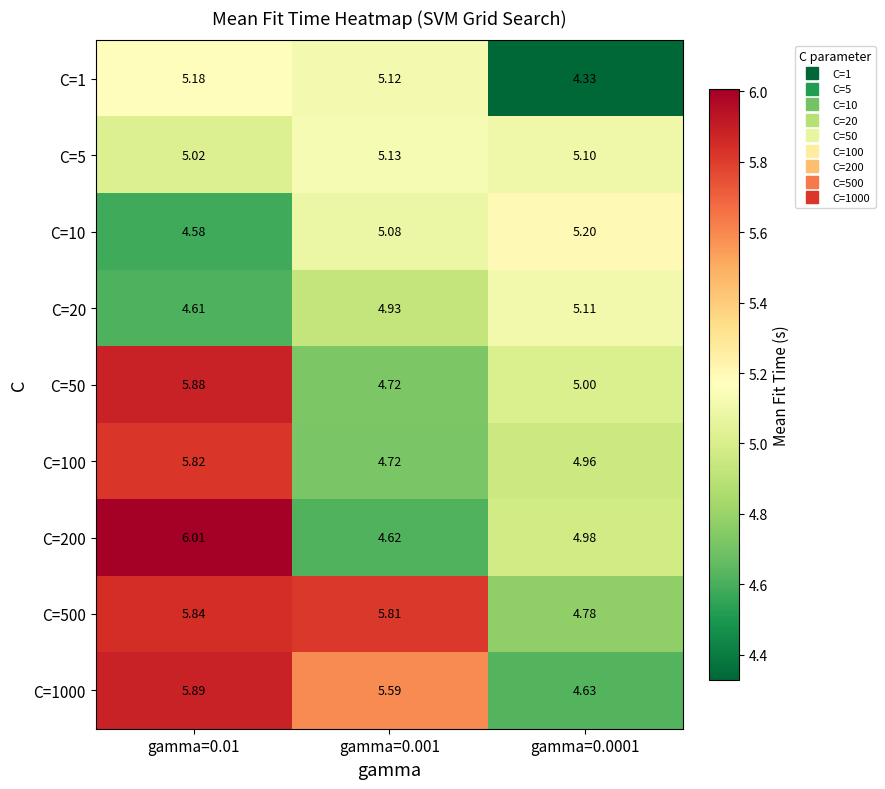

What is the total value across all series at gamma=0.01?

48.8